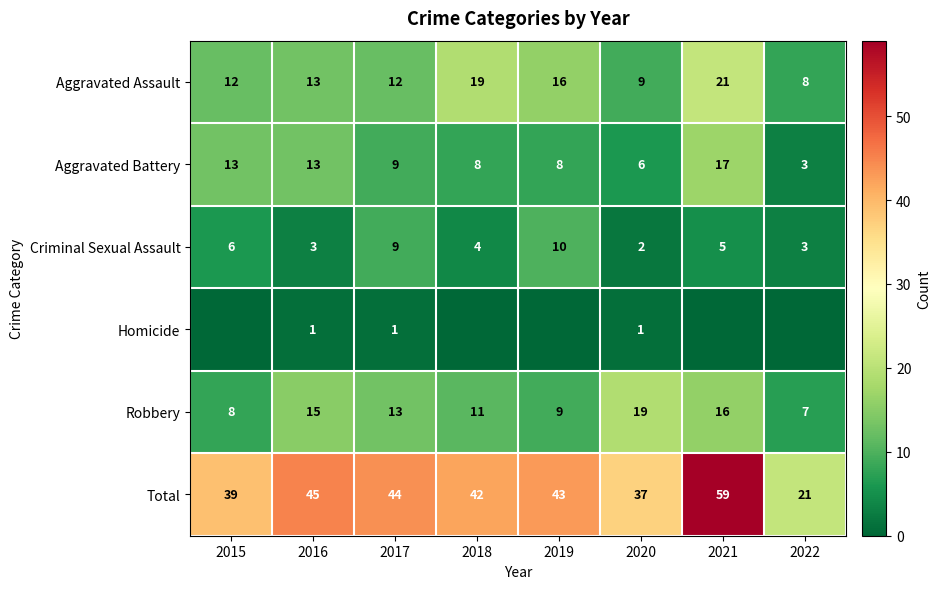

True or false: Robbery has a value of 28 at 2020.

False